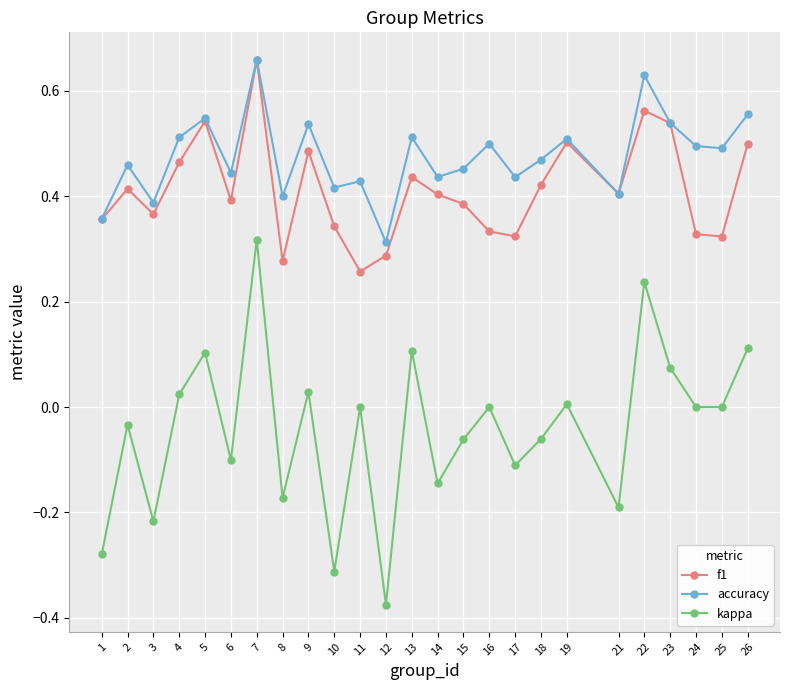

At how many categories does at least one series exceed 0?

25